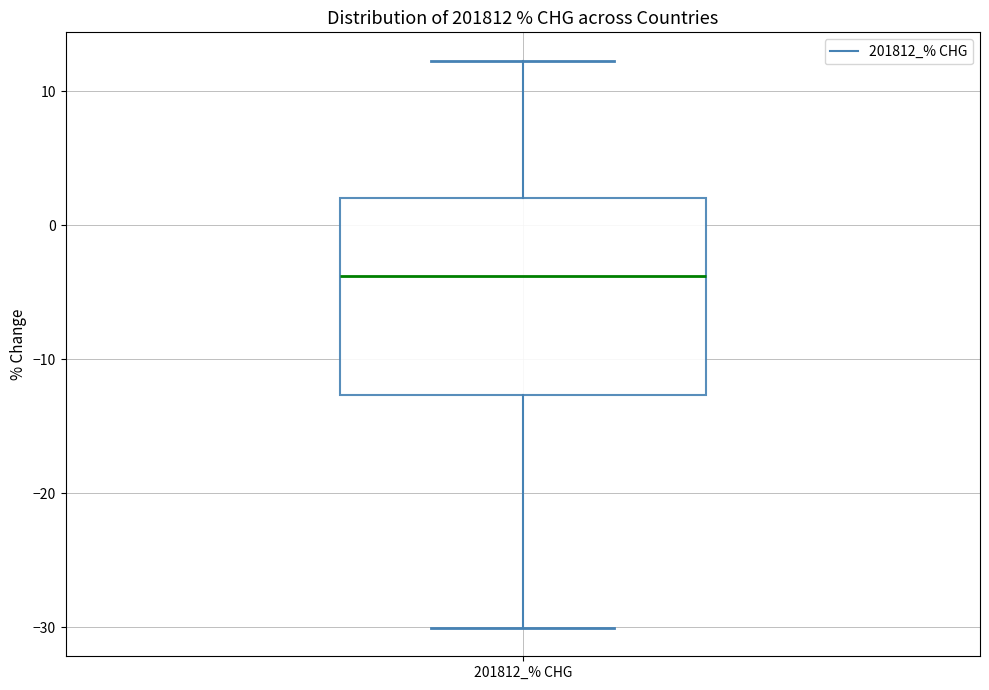

Transcribe this box plot: give where the median line is, the range the box spans, and where the two whiskers end, as read against the y-axis. The values are not printed on the chart, so give them approximately, as read against the axis.

median -4, box -13 to 2, whiskers -30 to 12